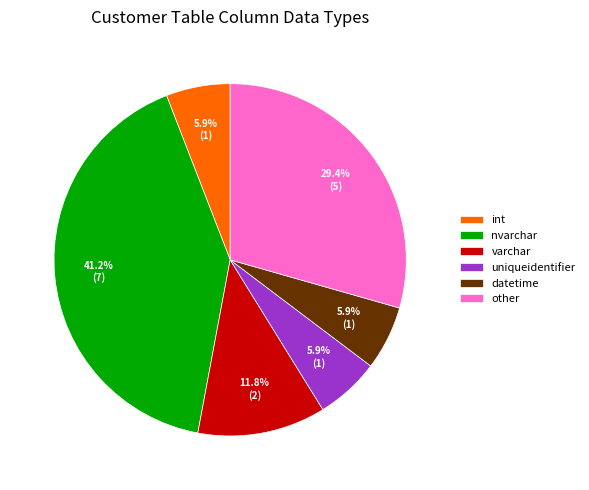

To the nearest percent, what portion does int represent?

6%